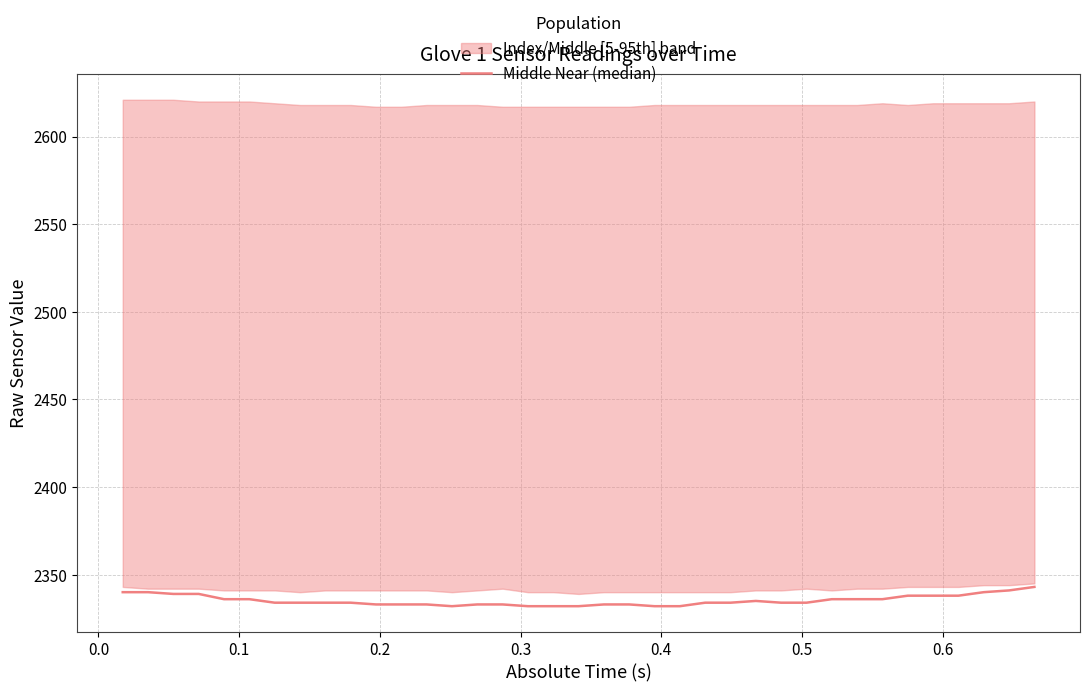

How many interior local valleys (lower than both neighbors) does the data have?

1